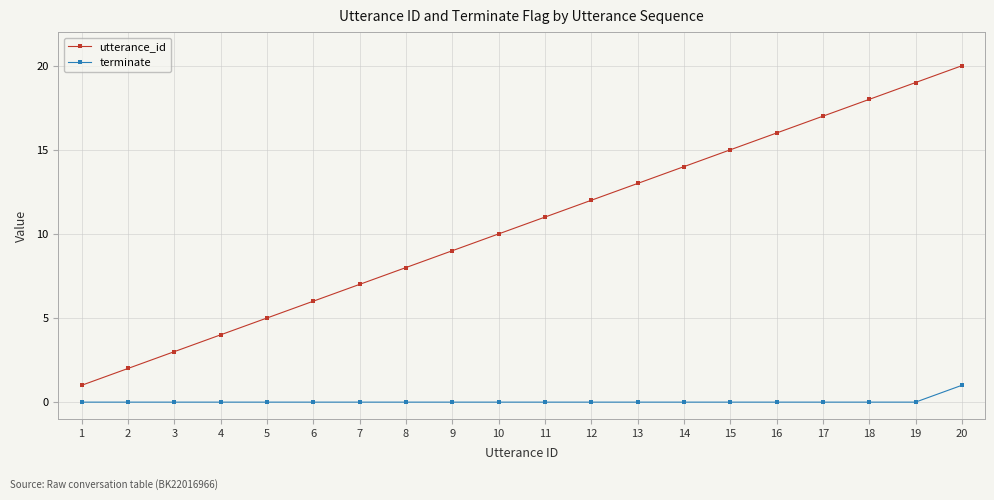

What is the maximum value shown in the chart?

20